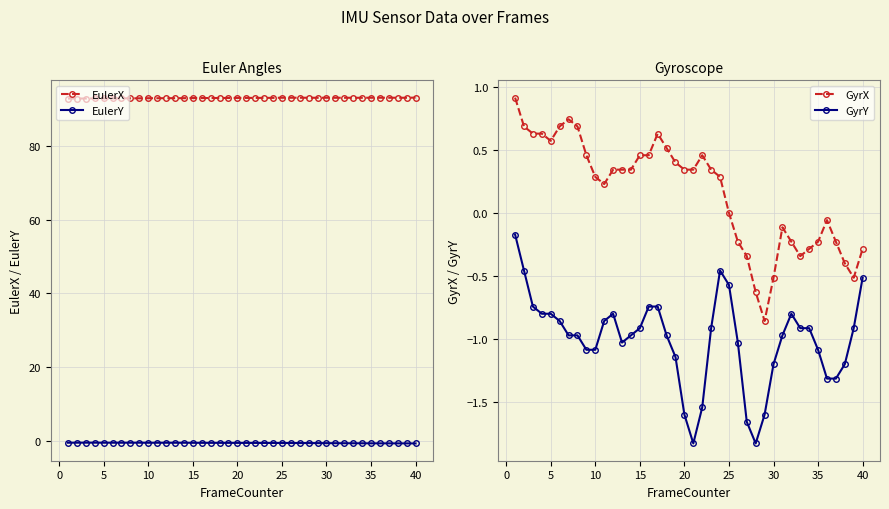

True or false: EulerX and EulerY cross at least once.

False